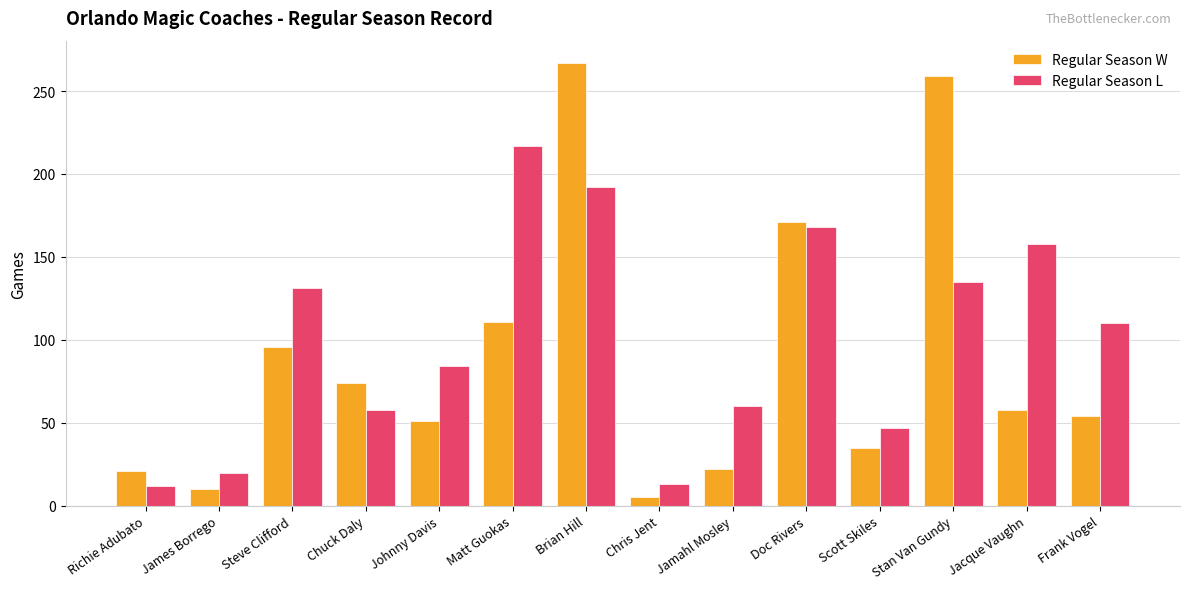

How many bars are there in each group?

2